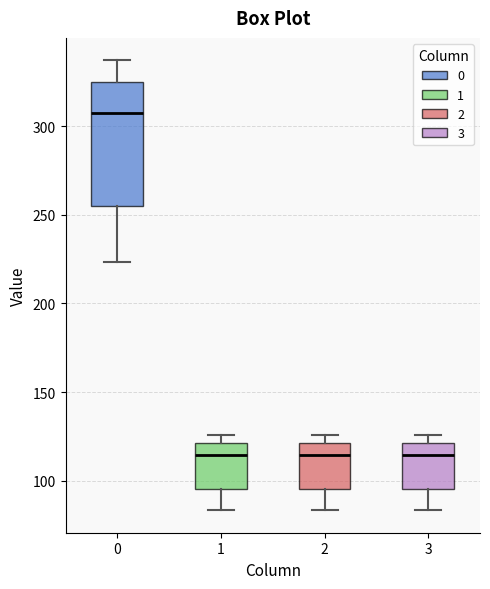

Comparing the boxes themselves (not the whiskers), which one is the tallest?

0